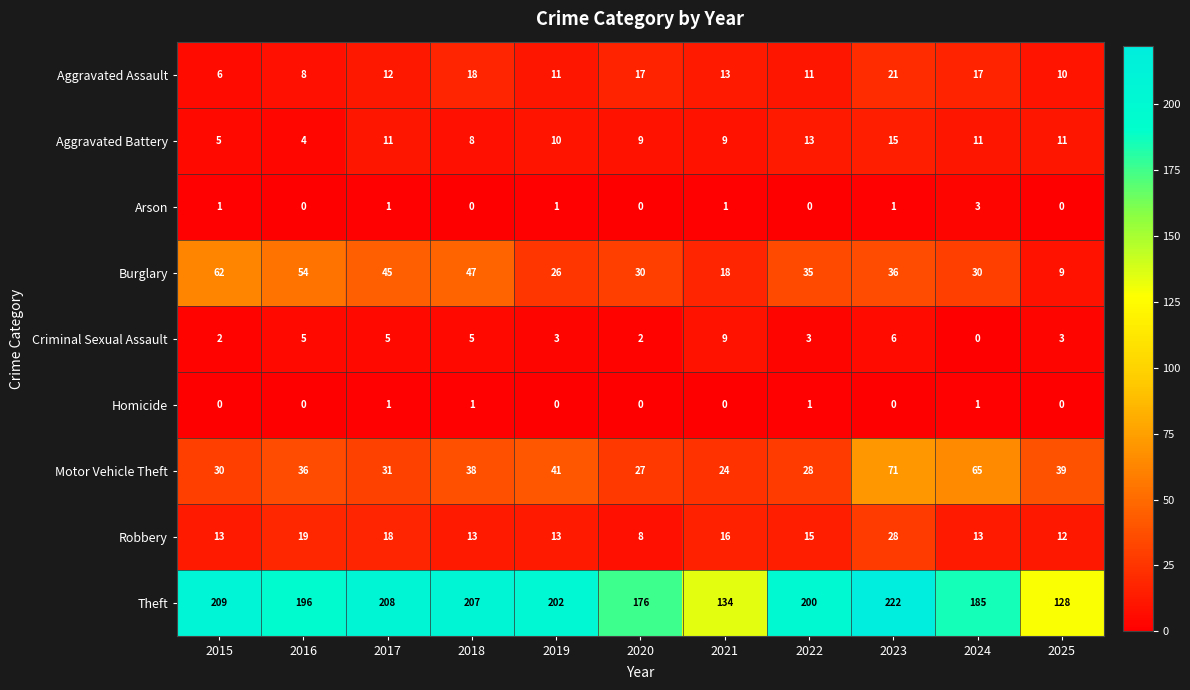

What is the highest value of the Aggravated Assault series?

21